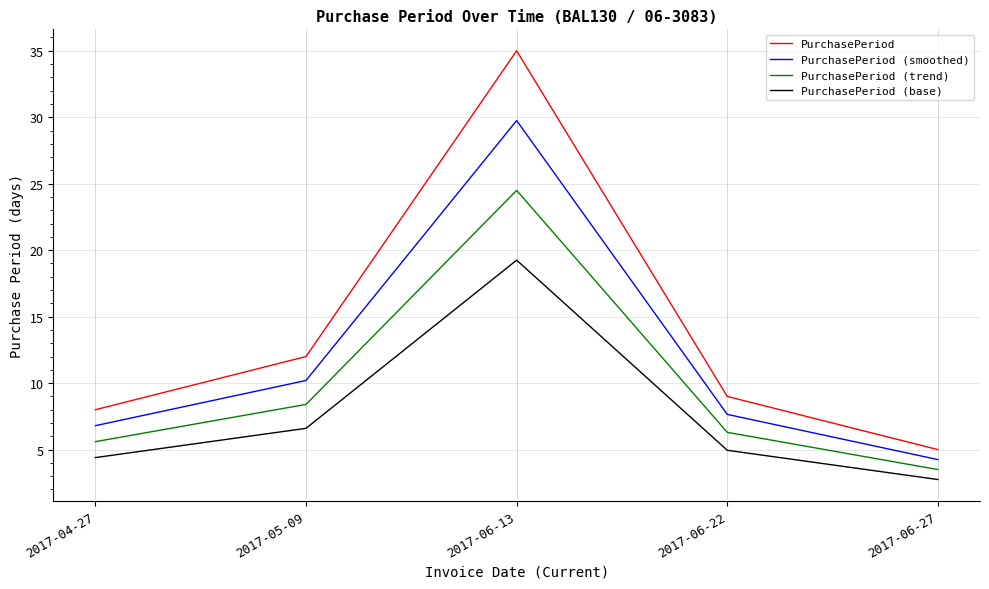

At which category does the chart reach its peak across all series?

2017-06-13